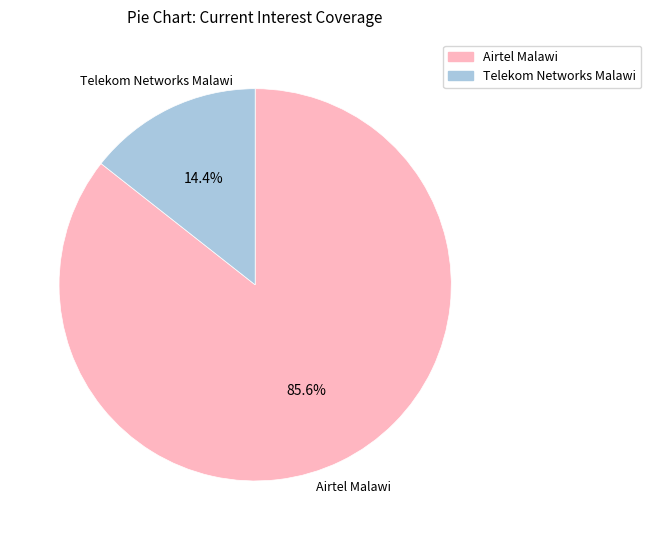

Is there a majority slice in this chart?

Yes